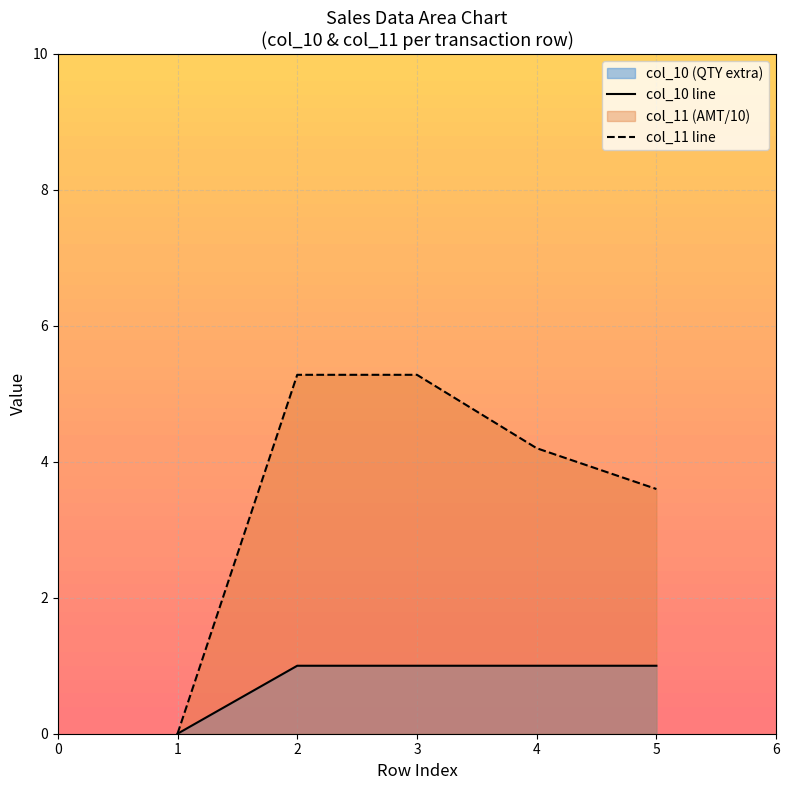

What is the value of the col_11 line point at the 3rd from the left?

5.3